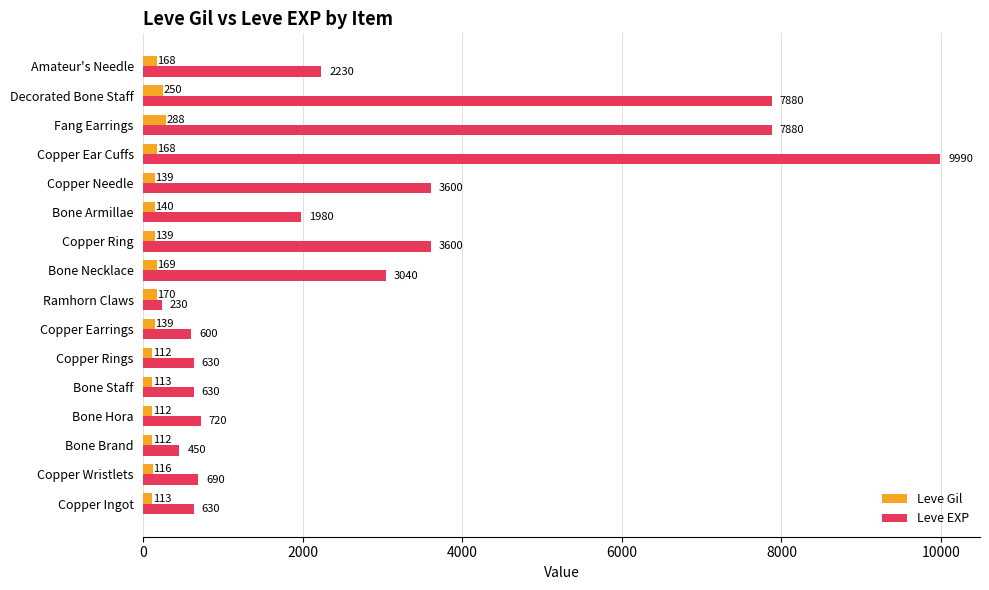

Which series changed the most between Copper Wristlets and Copper Earrings?

Leve EXP